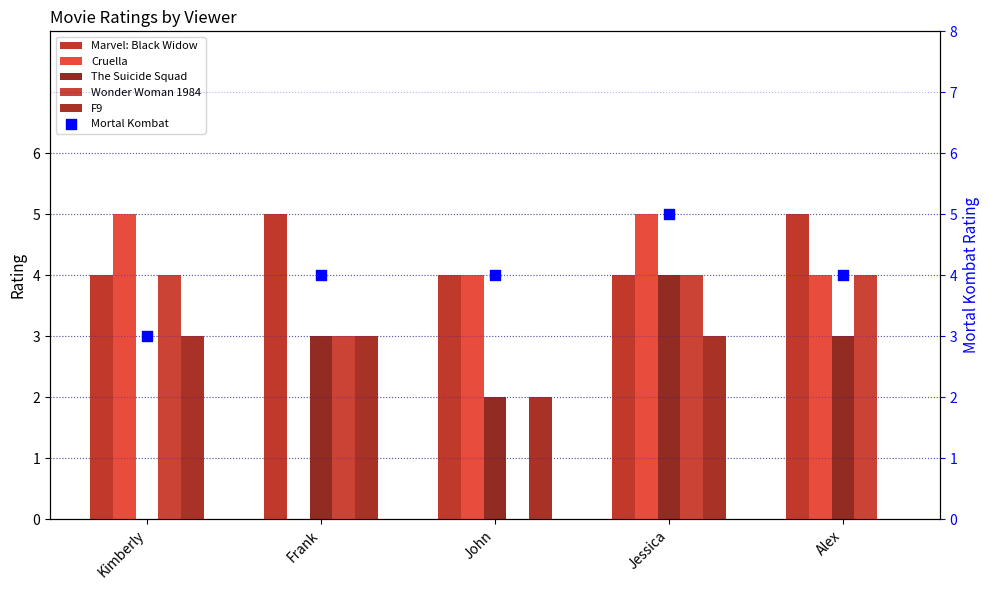

What is the total value across all series at Jessica?

25